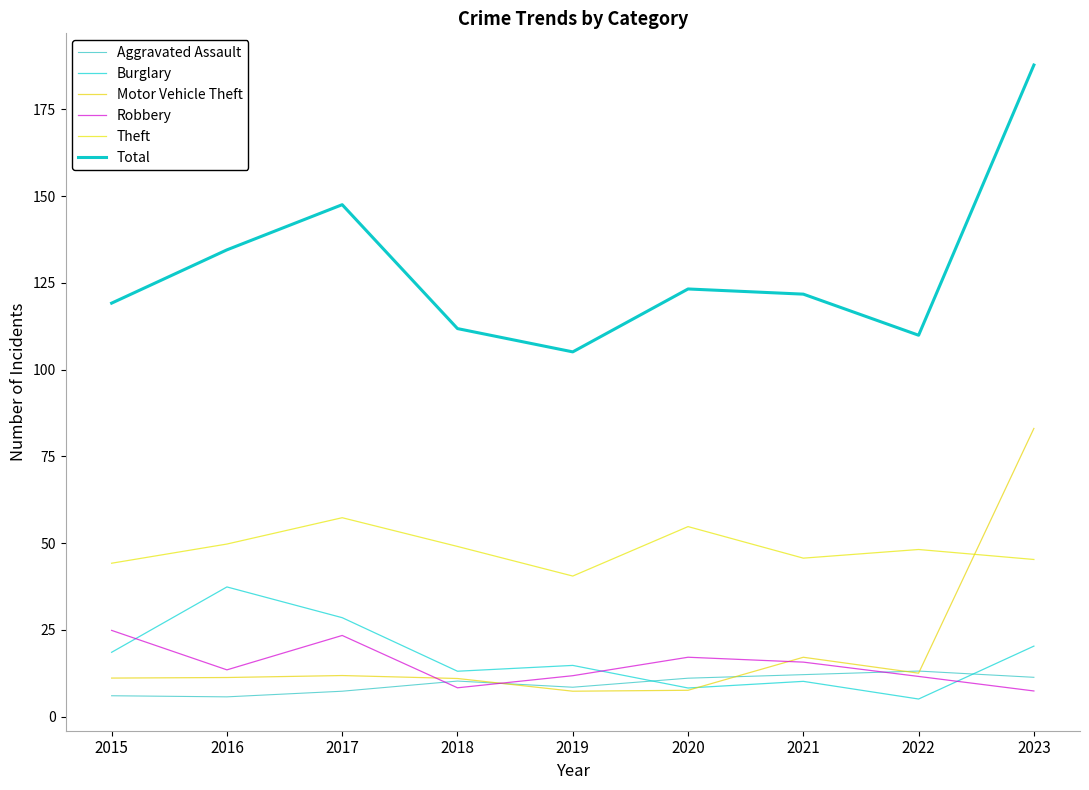

Does the chart have visible grid lines?

No